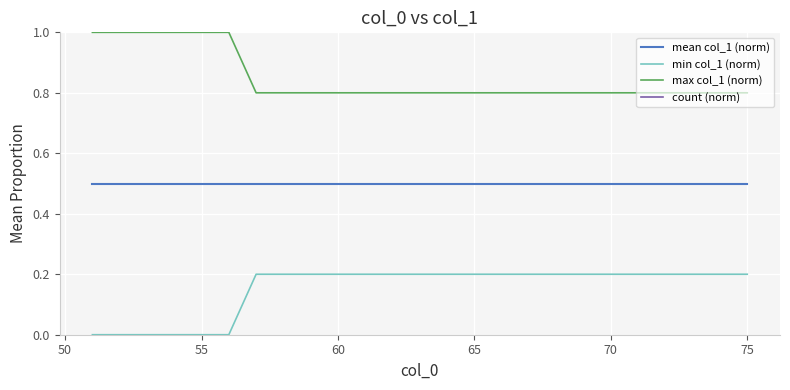

What is the lowest value of the max col_1 (norm) series?

0.8